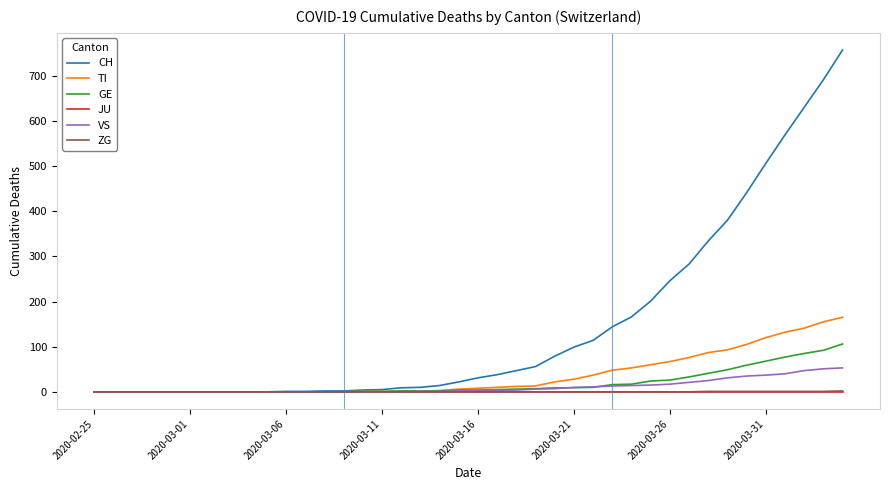

Which series has the largest range (max minus min)?

CH